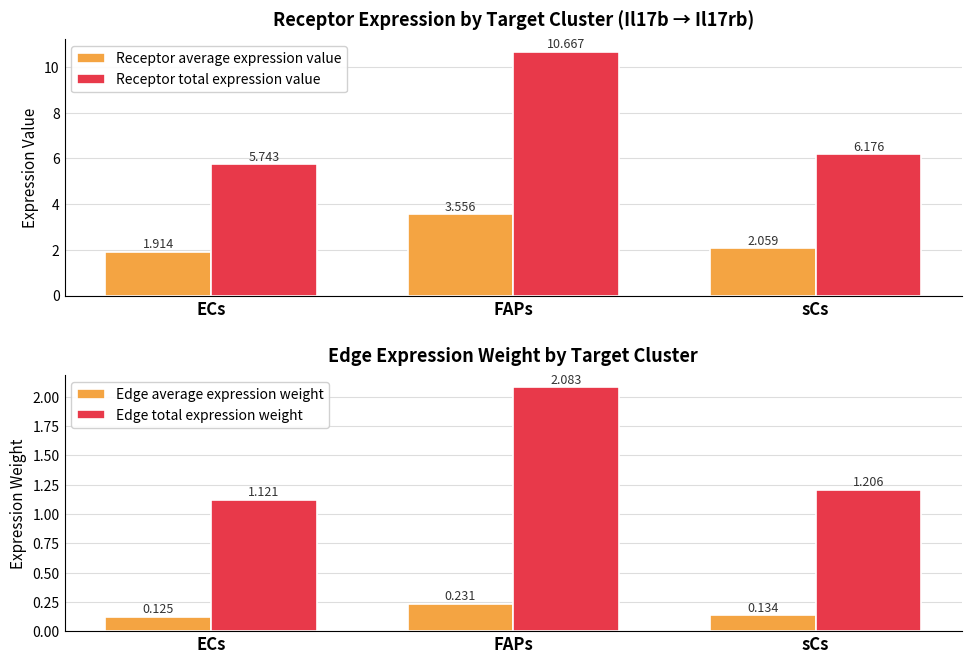

At which label does Receptor average expression value first exceed 2?

FAPs